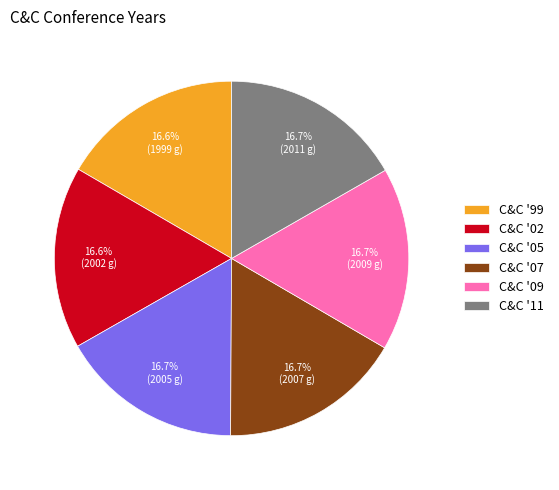

To the nearest percent, what percentage of the pie is C&C '07?

17%